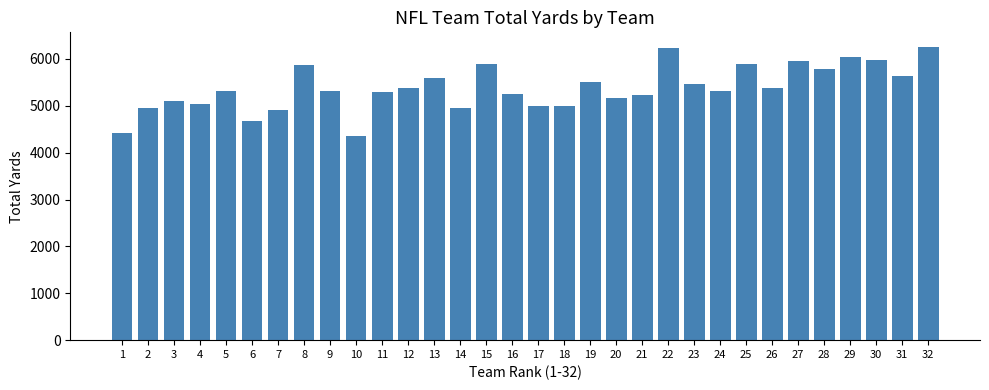

How many bars are there in total?

32